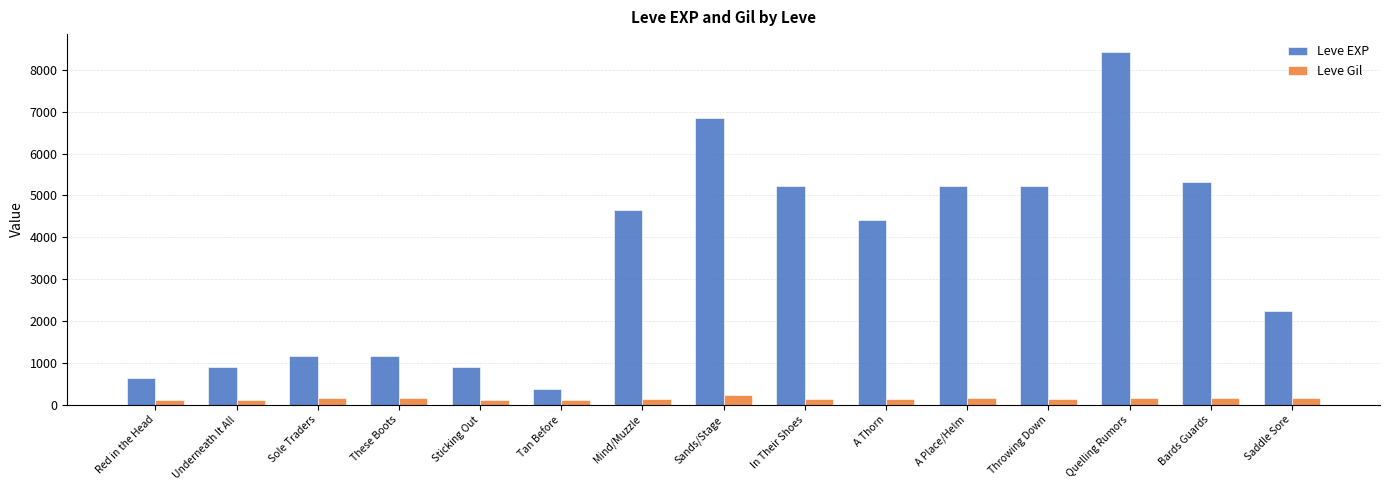

Which series has the largest range (max minus min)?

Leve EXP